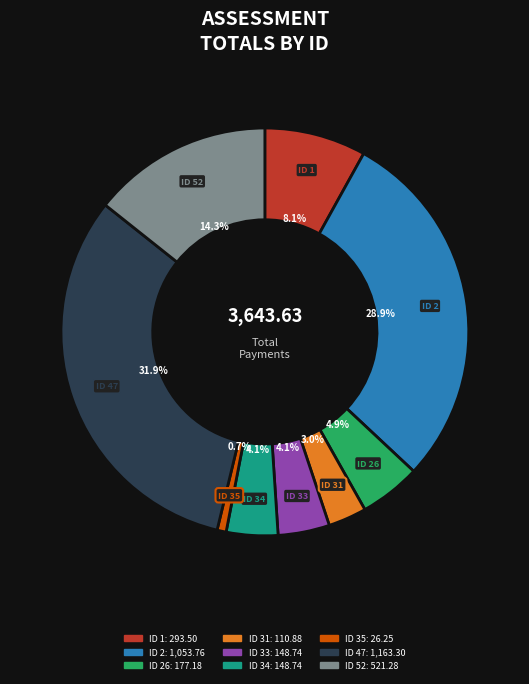

Is there any slice that represents more than half of the pie?

No